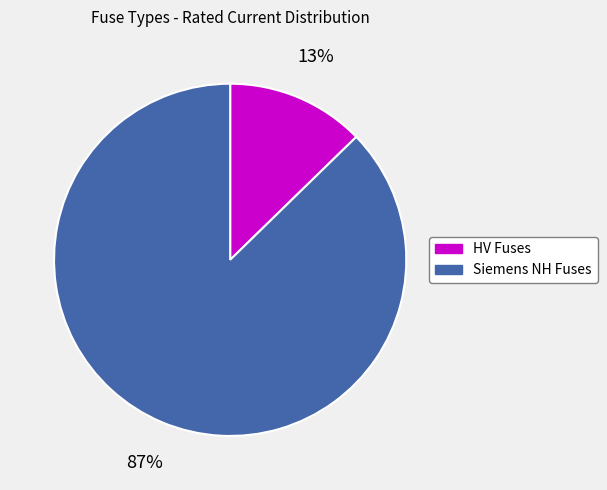

To the nearest percent, what is the average slice percentage?

50%